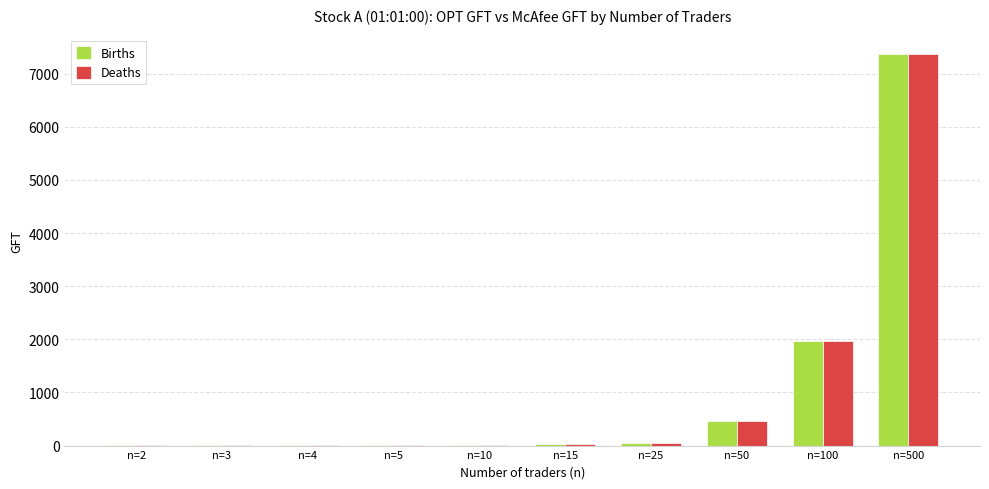

Are the bars horizontal?

No